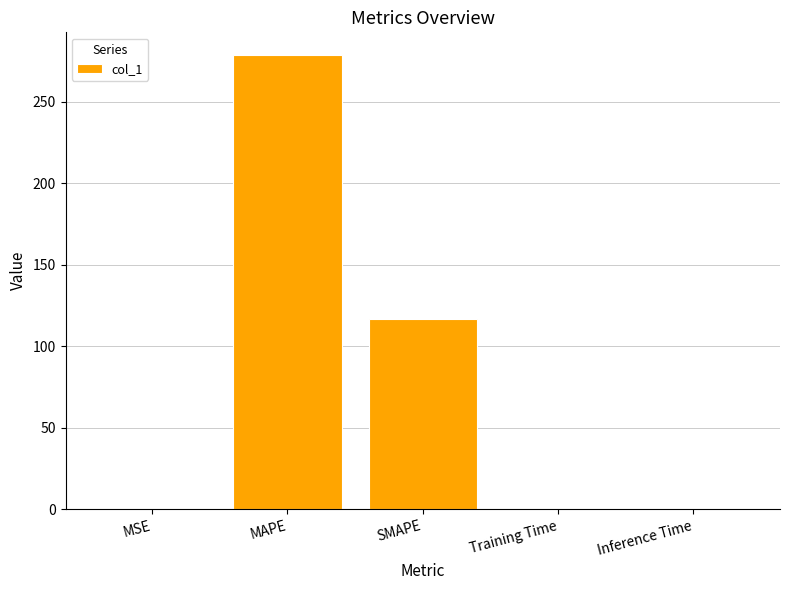

What is the approximate value at SMAPE?

116.4